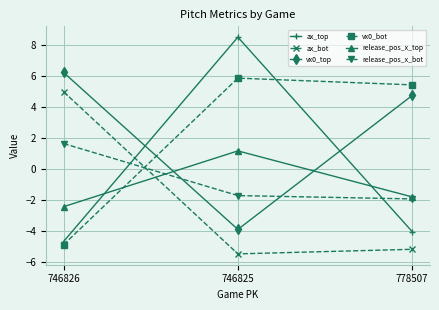

Where does the ax_bot series first go above -5?

746826